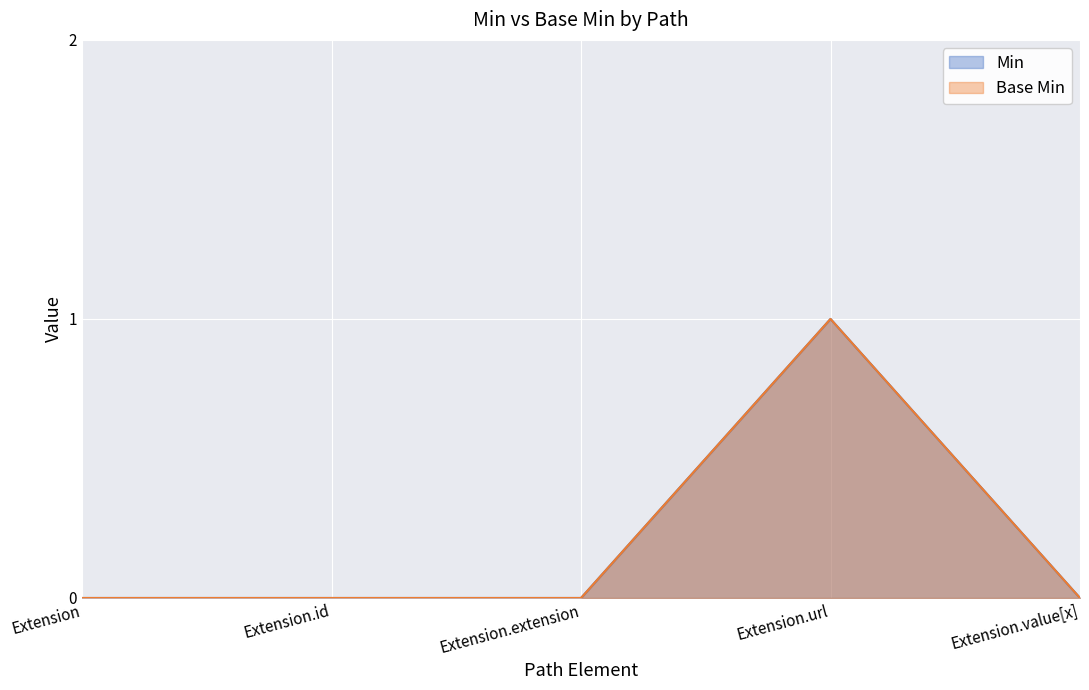

What position from the right is Extension.extension?

3